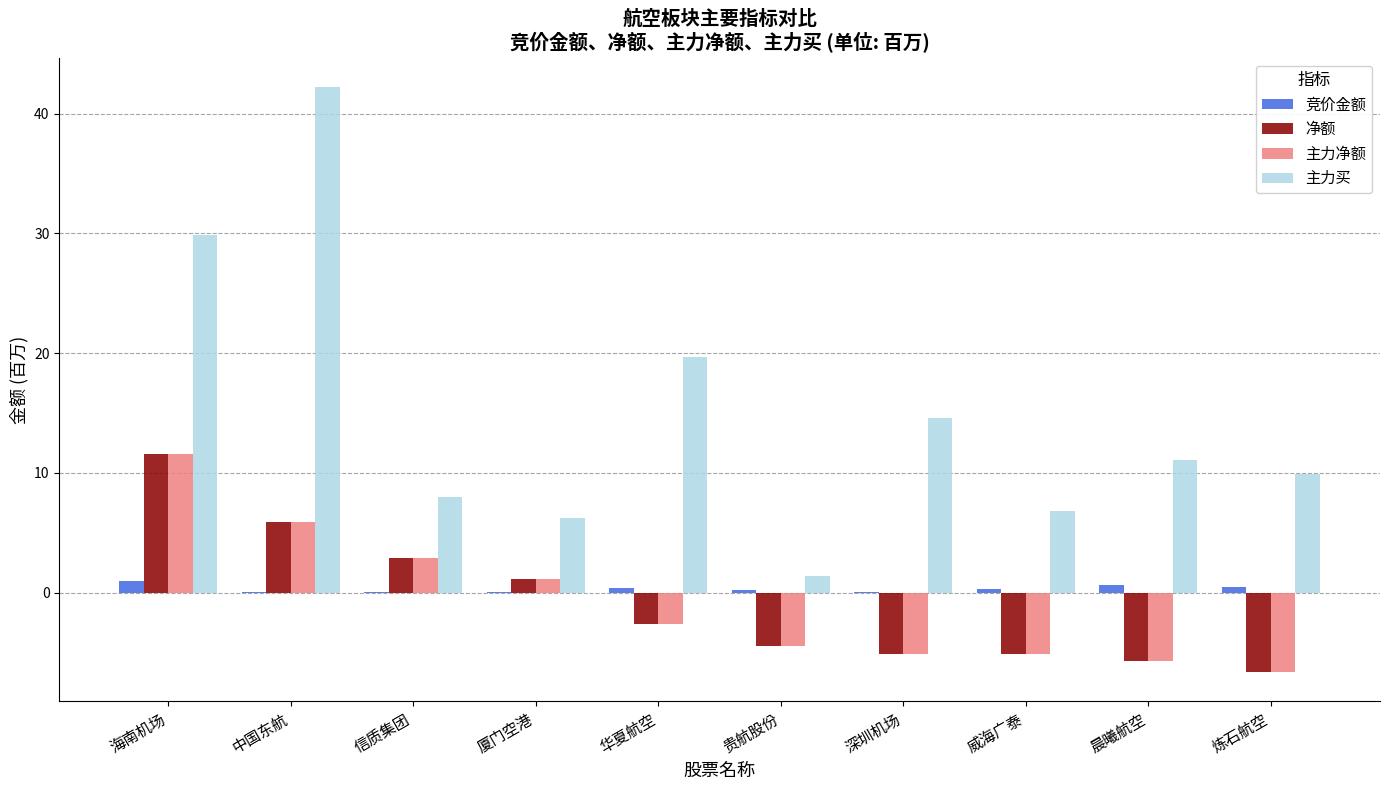

Between 华夏航空 and 威海广泰, which series saw the biggest shift?

主力买